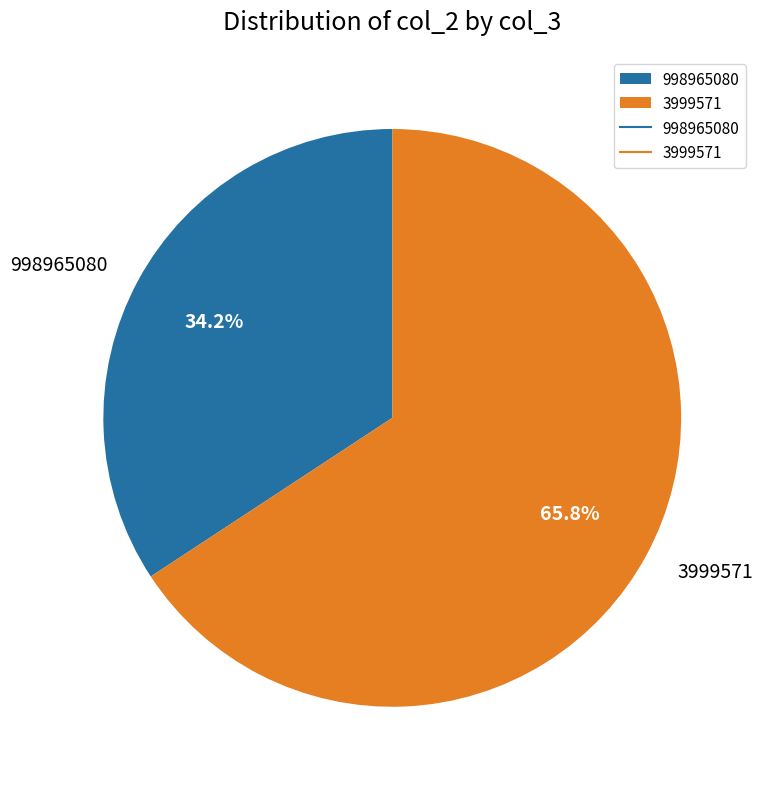

Which has a higher value, 998965080 or 3999571?

3999571